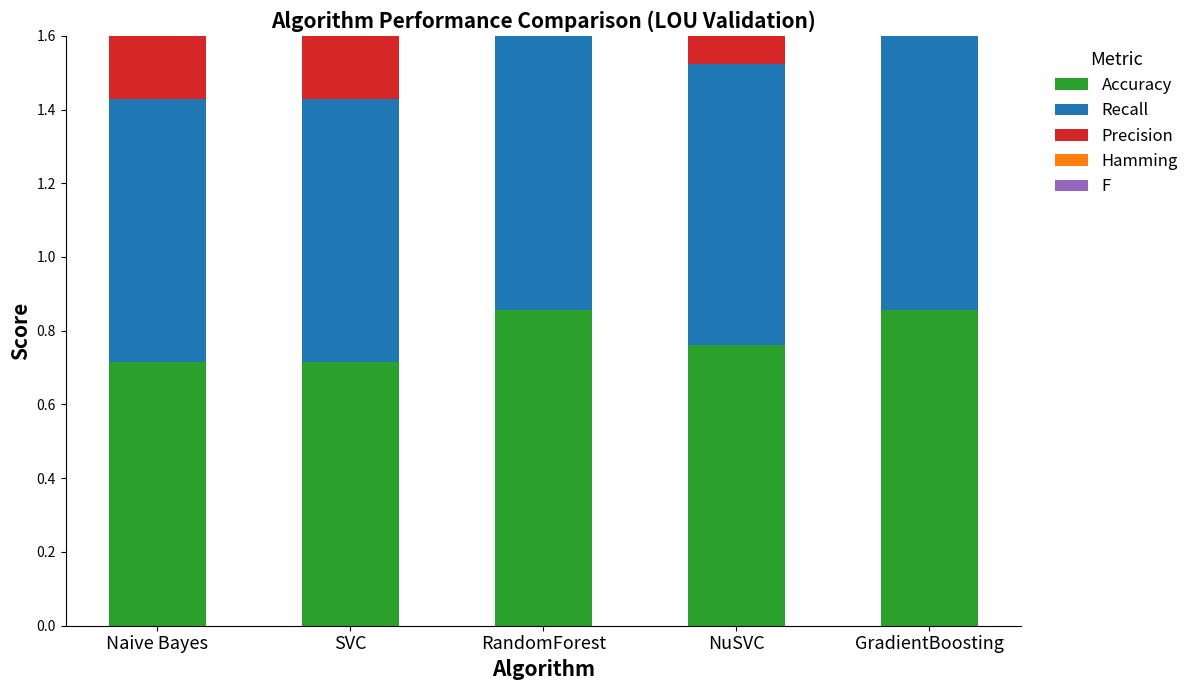

What is the total value across all series at RandomForest?

2.5